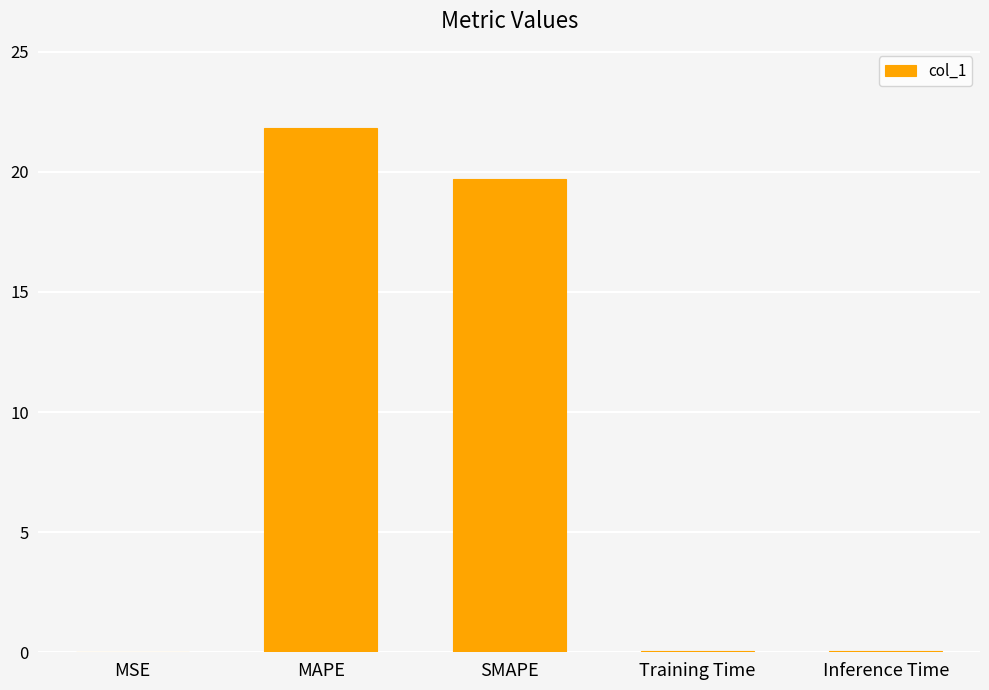

The chart shows a value of 0.0 at Inference Time. True or false?

True